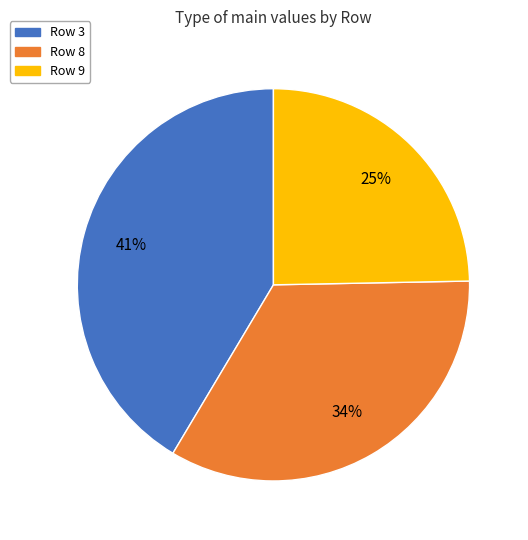

To the nearest percent, what is the average slice percentage?

33%